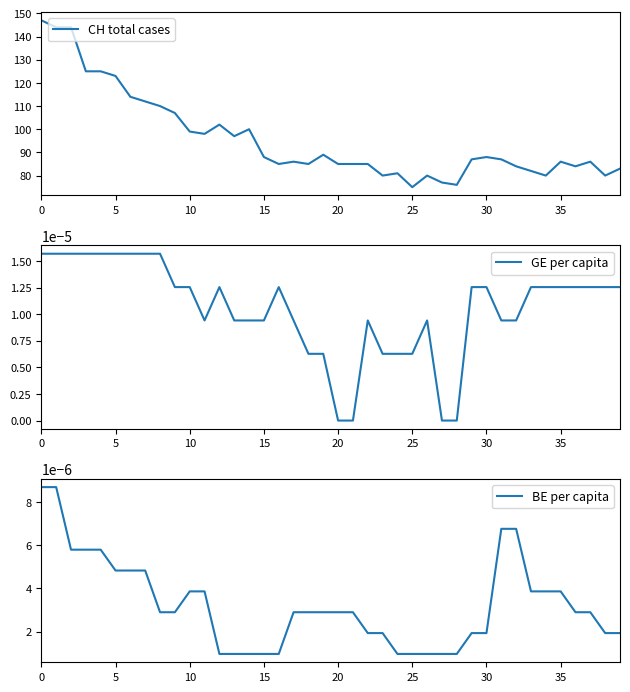

What are all the series names shown in the legend?

CH total cases, GE per capita, BE per capita